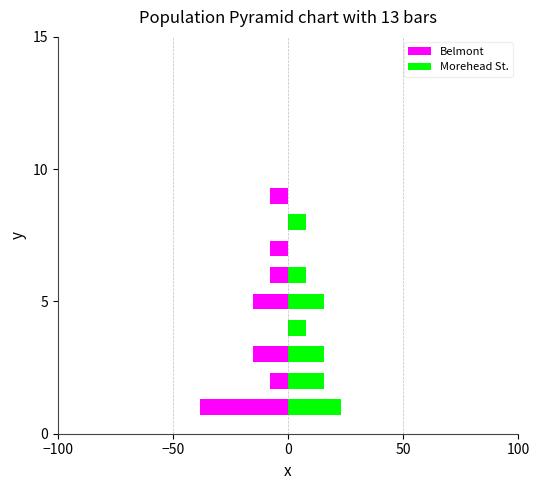

How many values in Morehead St. are above zero?

7